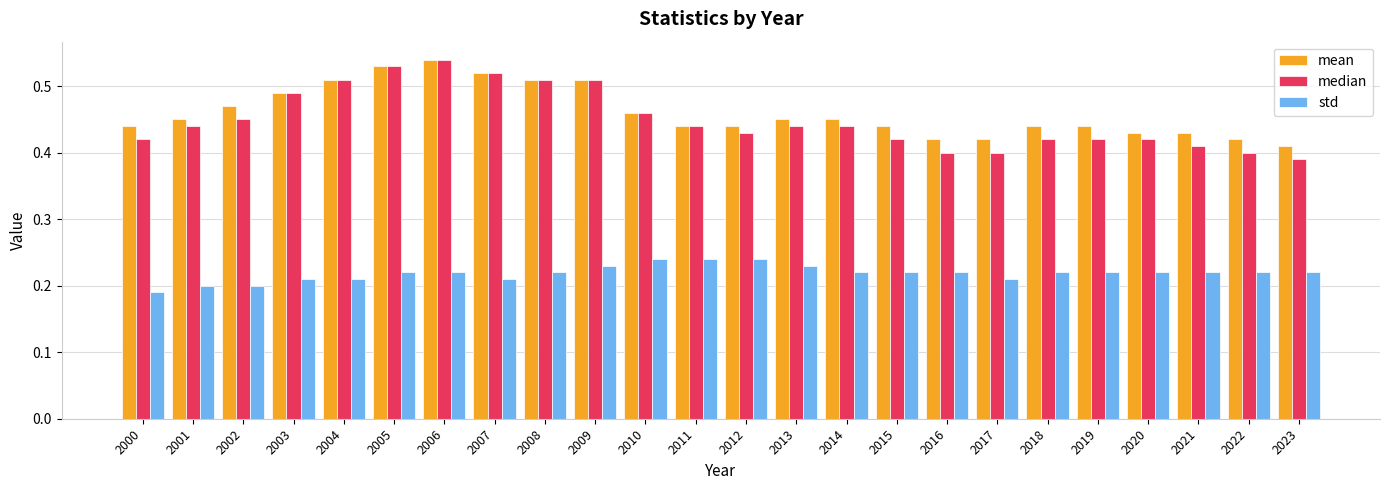

Is it true that mean equals 0.7 at 2004?

False